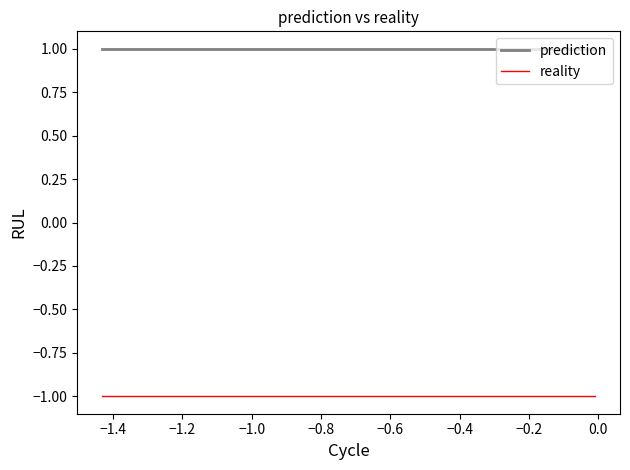

Which series has the largest total across all categories?

prediction